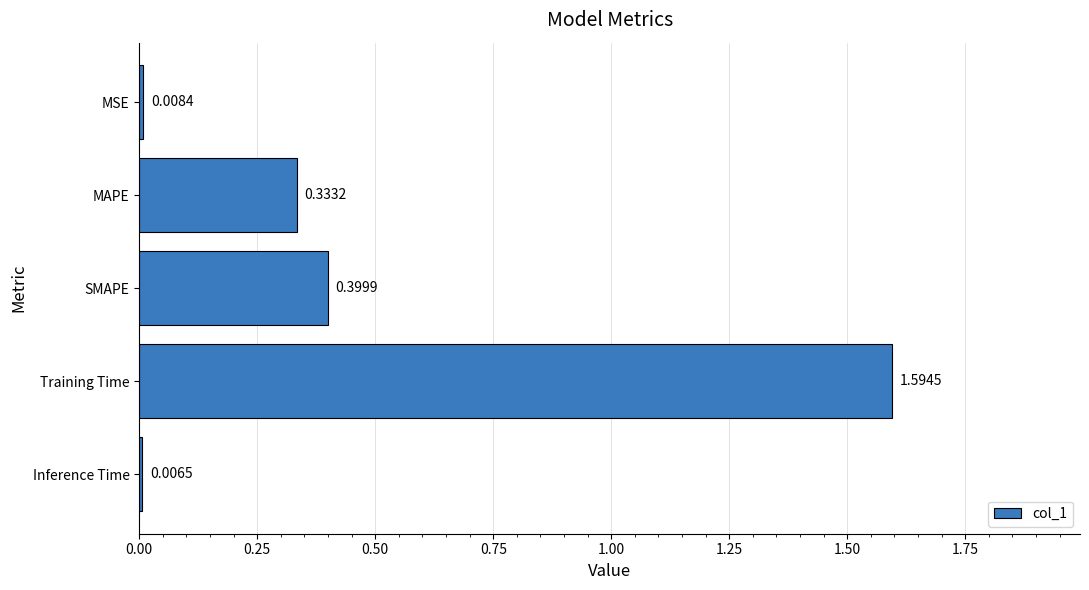

Count the number of data series in this chart.

1